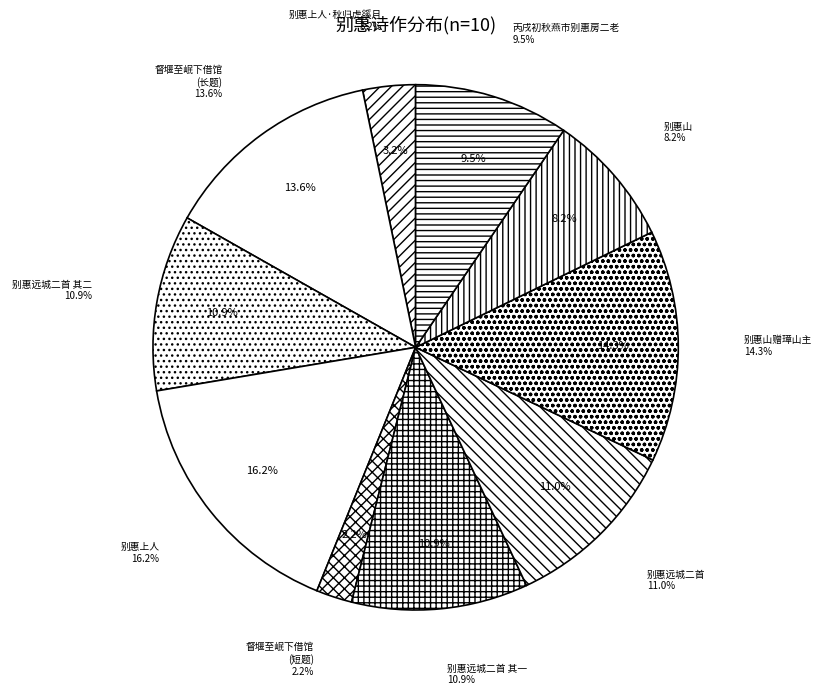

What percentage is the 别惠山 slice, to the nearest percent?

8%